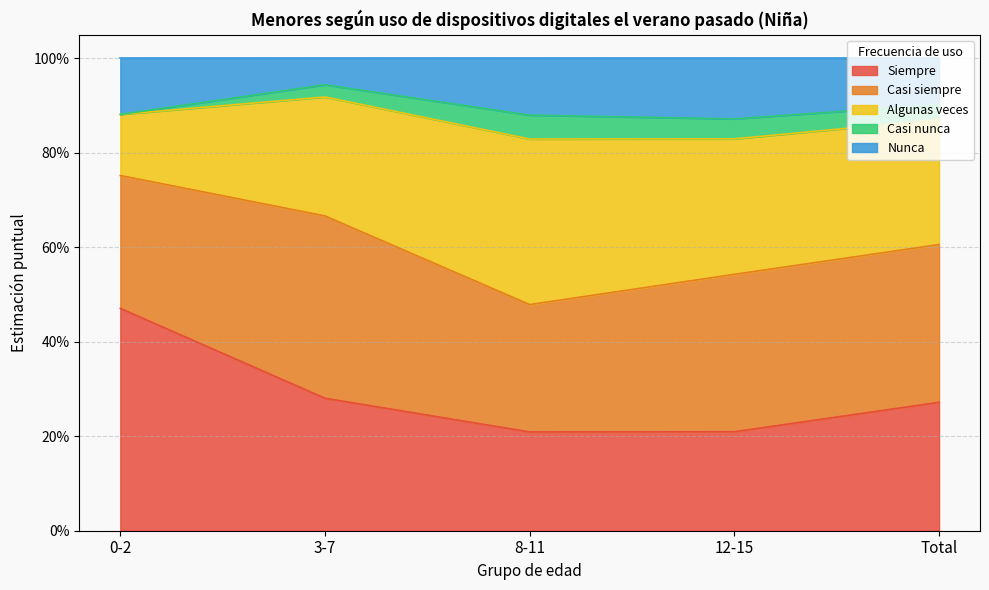

What position from the right is 12-15?

2